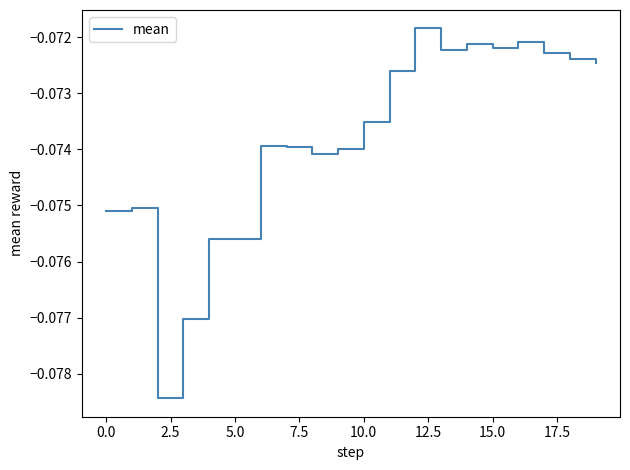

How many lines are shown in the chart?

1